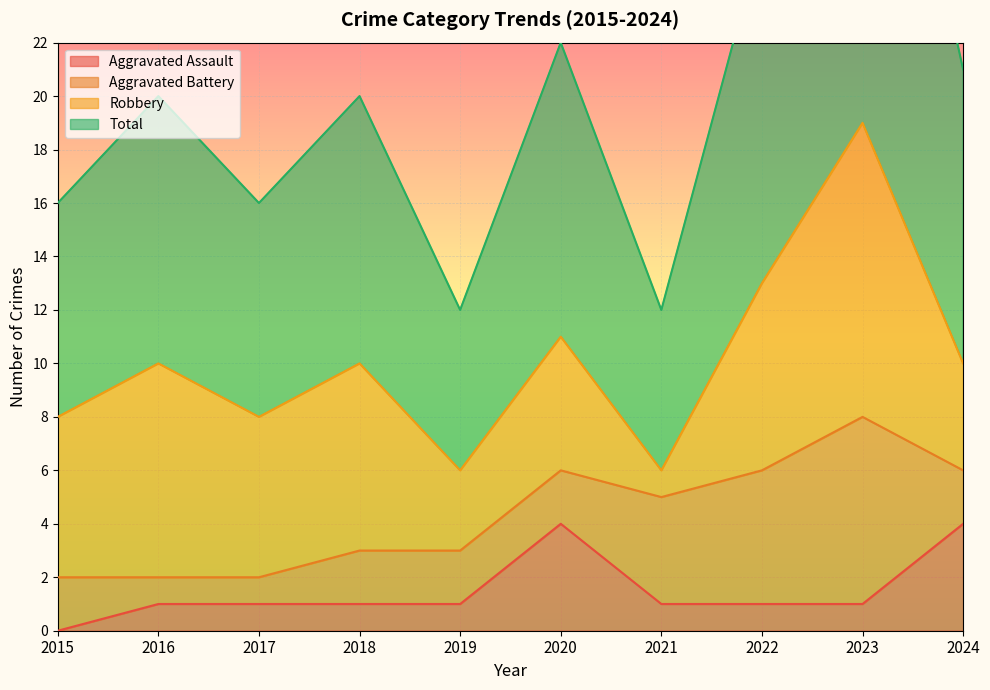

The value of Total at 2018 is 20. True or false?

True